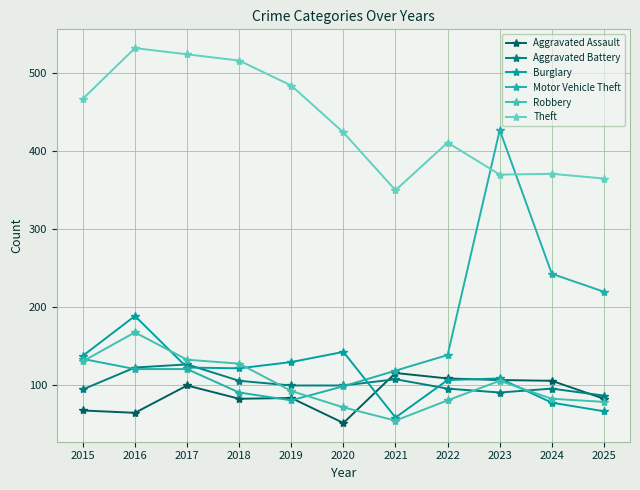

Does the chart display data point markers on the line(s)?

Yes